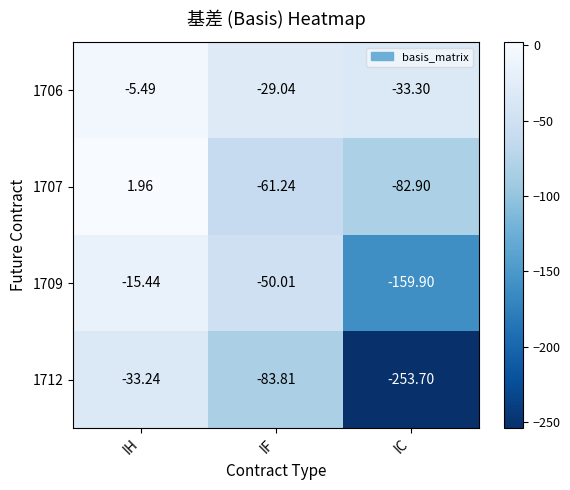

How many data points in 1706 are less than -29?

2